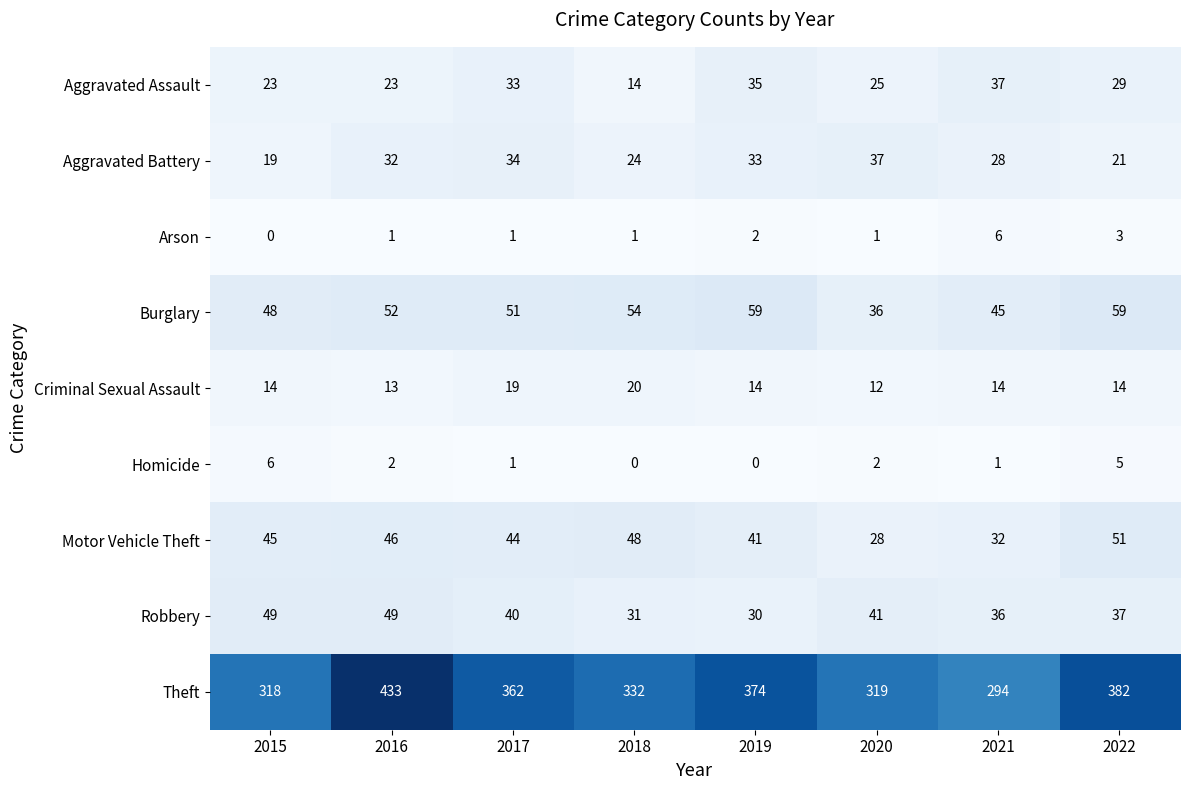

The value of Aggravated Battery at 2020 is 37. True or false?

True